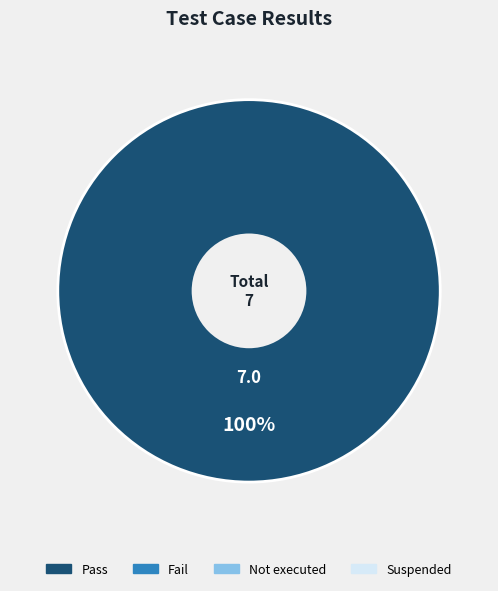

How many segments does this pie chart have?

1